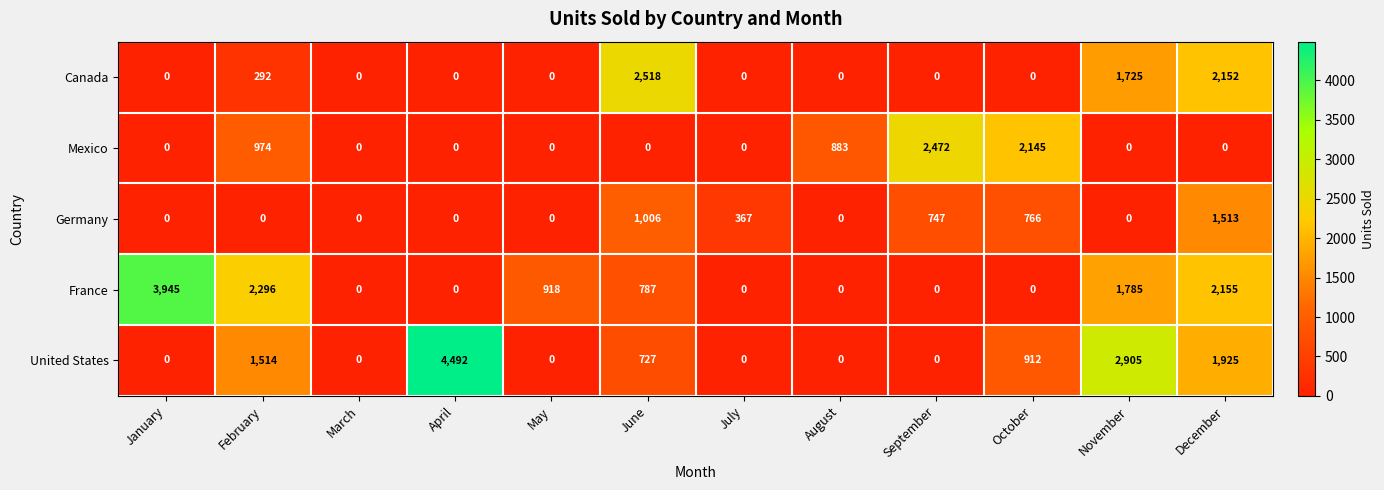

The Germany series shows -1017 at August. True or false?

False